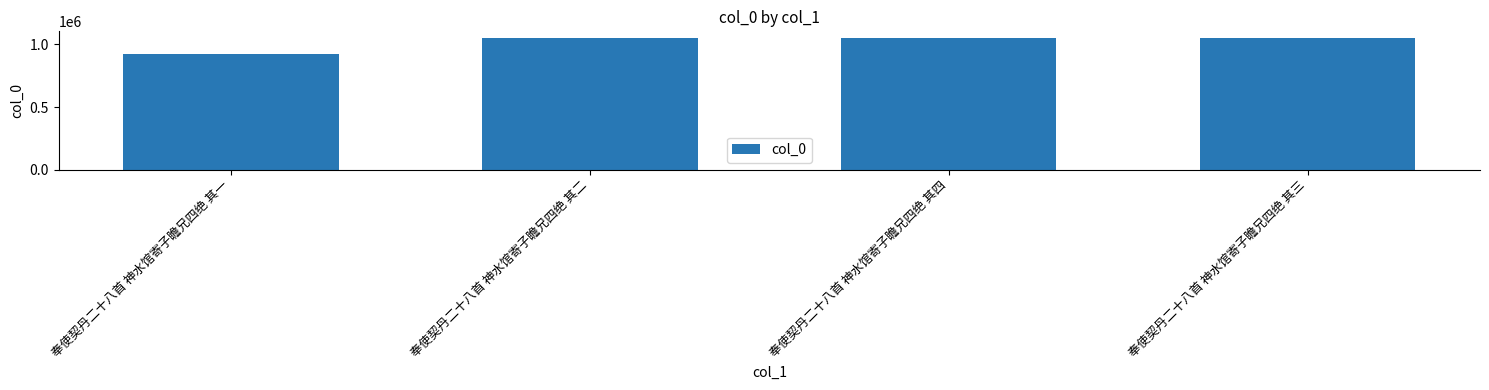

The chart shows a value of 1051589 at 奉使契丹二十八首 神水馆寄子瞻兄四绝 其三. True or false?

True